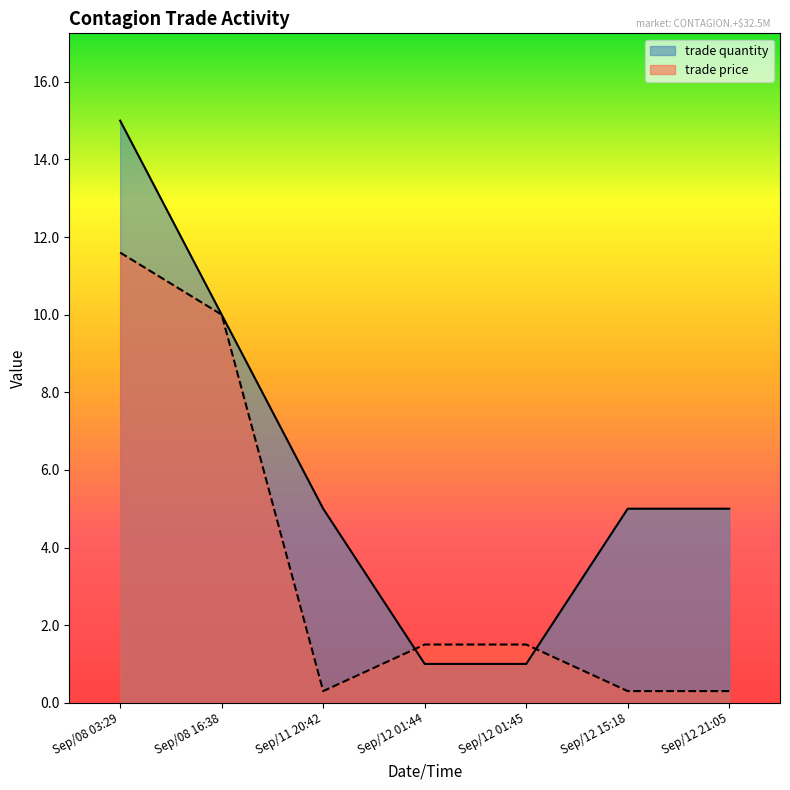

At how many categories does at least one series exceed 4?

5